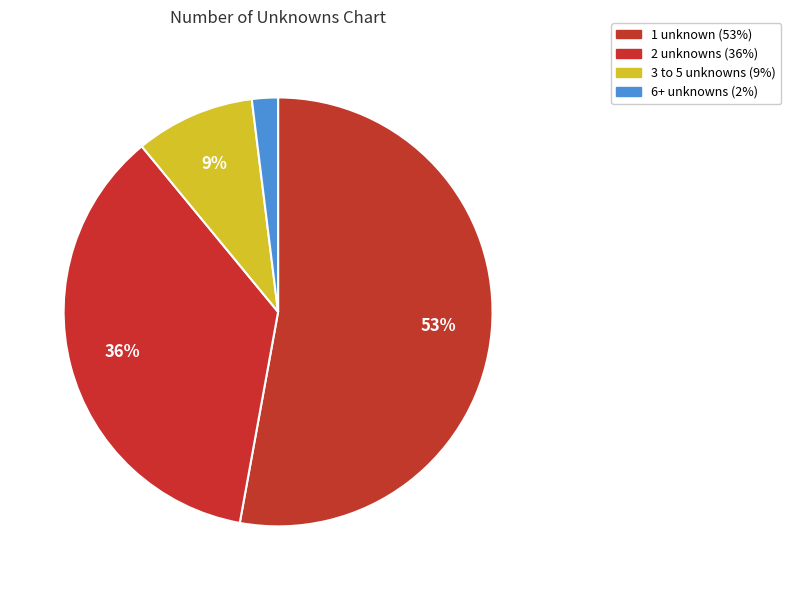

Is there any slice that represents more than half of the pie?

Yes